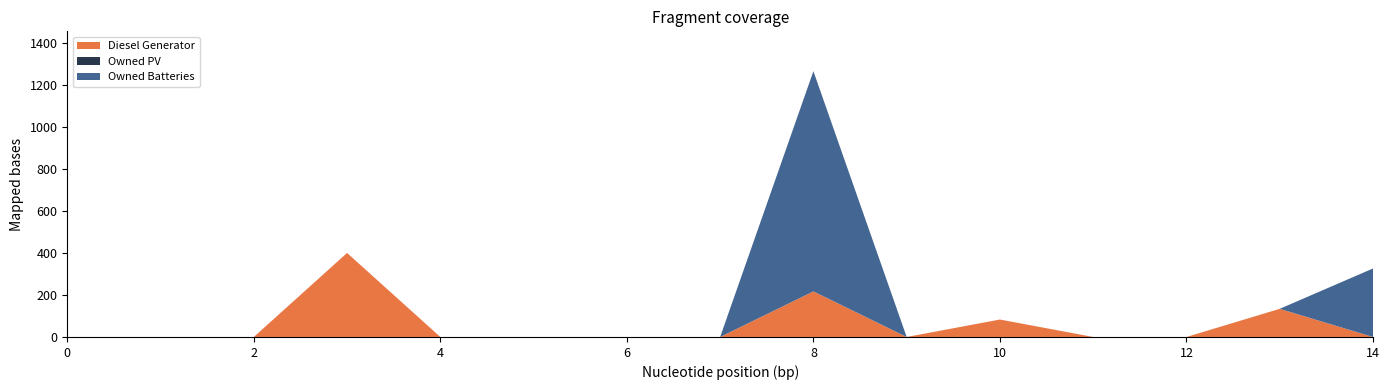

Reading left to right, list all the values displayed in this chart.

Diesel Generator: 0	0	0	400	0	0	0	0	217	0	83	0	0	134	0
Owned PV: 0	0	0	0	0	0	0	0	0	0	0	0	0	0	0
Owned Batteries: 0	0	0	0	0	0	0	0	1048	0	0	0	0	0	326